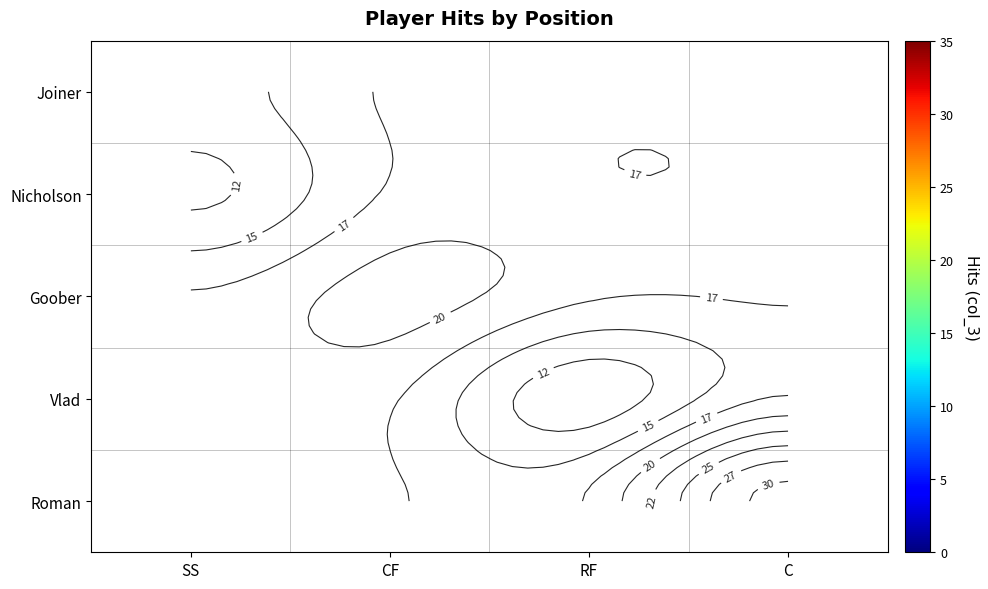

Which has a higher value, RF or CF?

CF